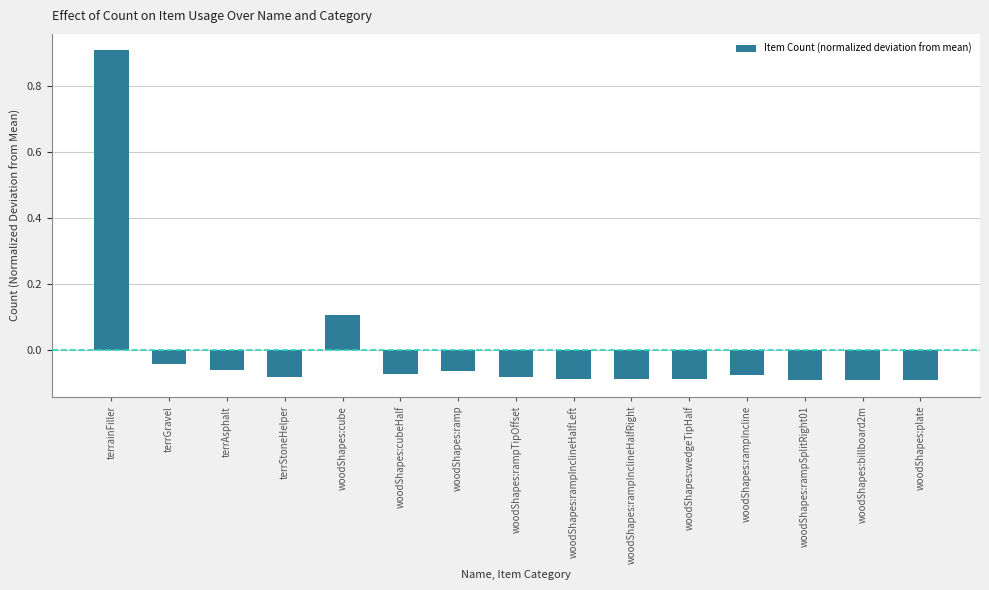

What is the difference between the maximum and minimum values?

1.0